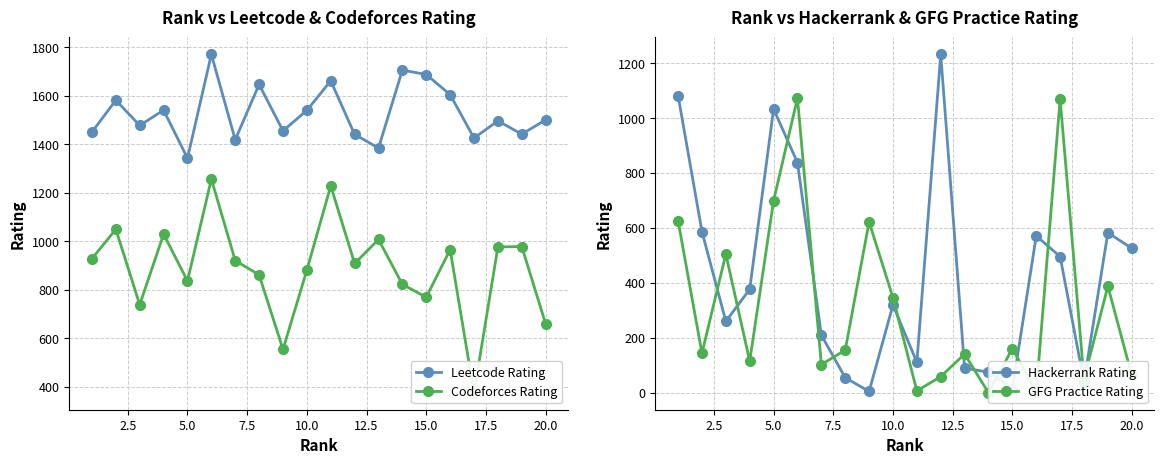

What is the difference between the second highest and second lowest values in the Codeforces Rating series?

674